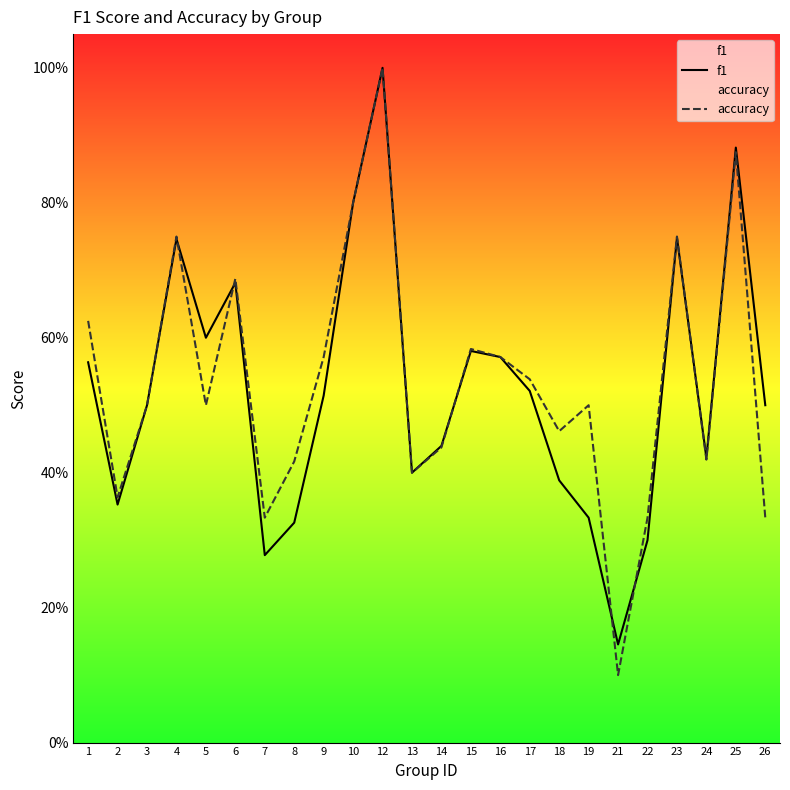

How many intersections are there between f1 and accuracy?

6